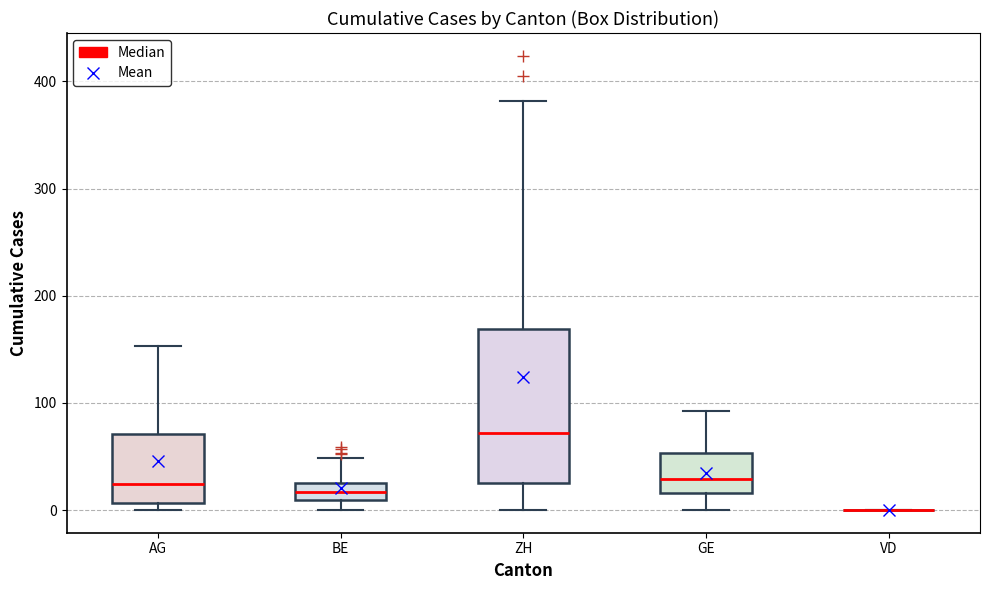

Where is the lower edge of the box for BE on the y-axis? The values are not printed on the chart, so give them approximately, as read against the axis.

10